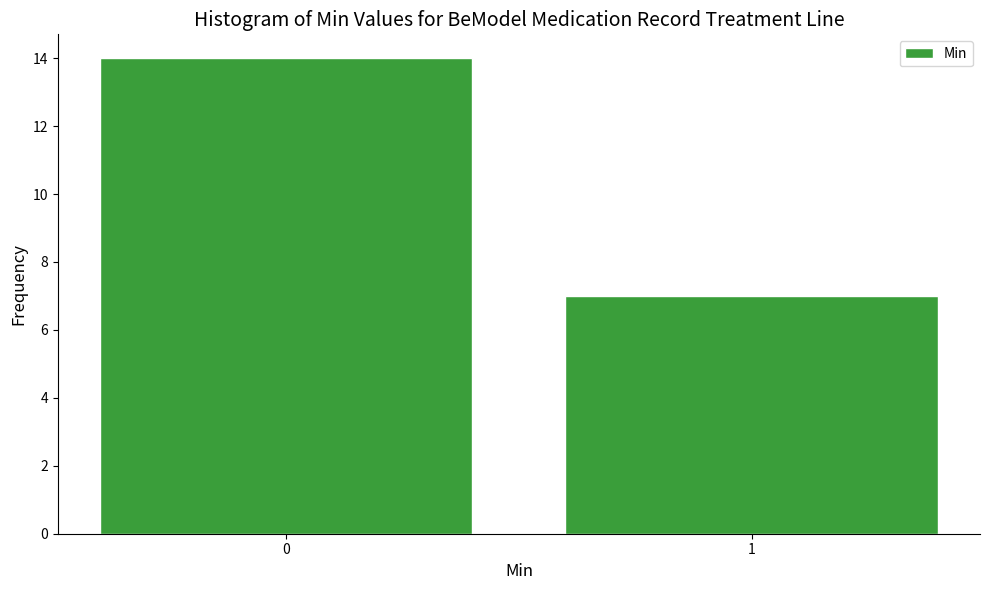

Reading right to left, extract all data points from this chart.

1=7	0=14